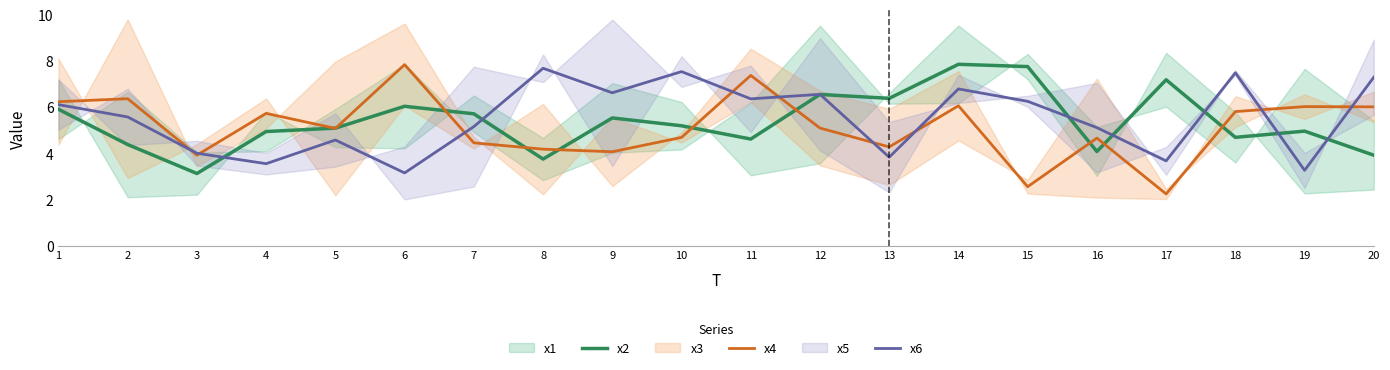

Rank the series by their maximum value, from lowest to highest.

x6, x4, x2